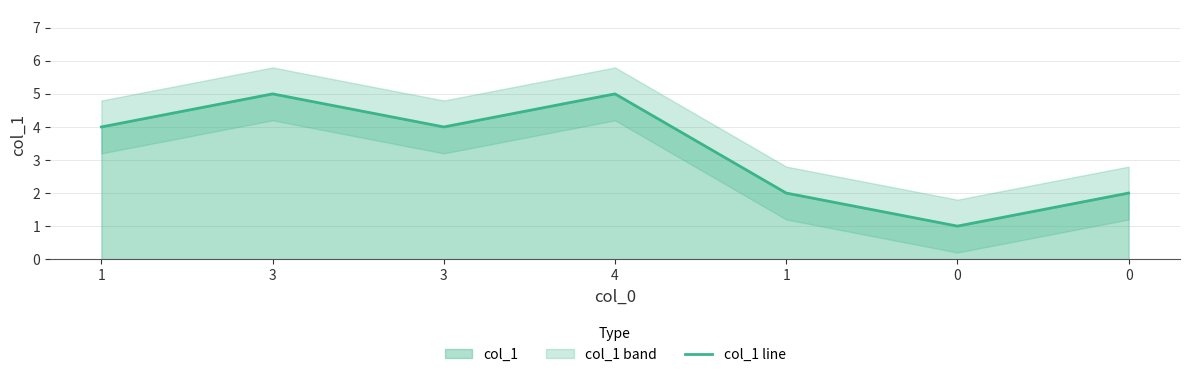

What is the smallest value displayed?

1